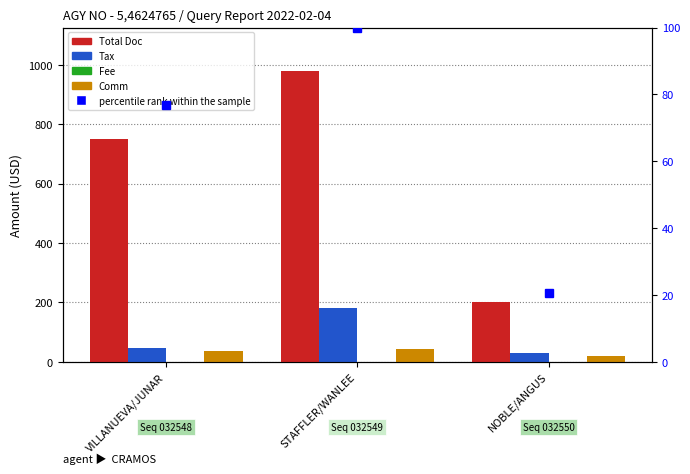

Count the number of categories in the chart.

3